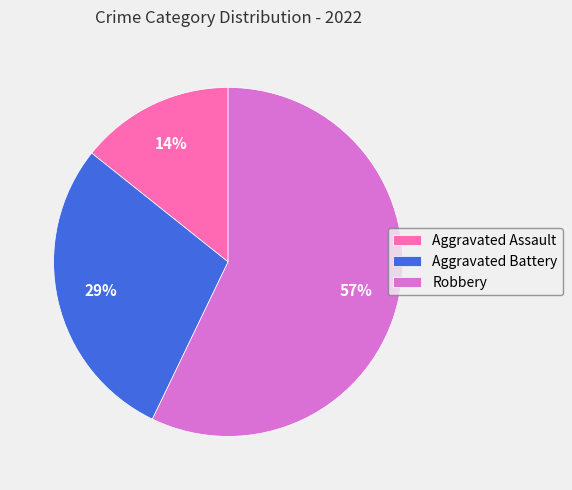

Is the sum of Aggravated Assault and Aggravated Battery greater than half?

No